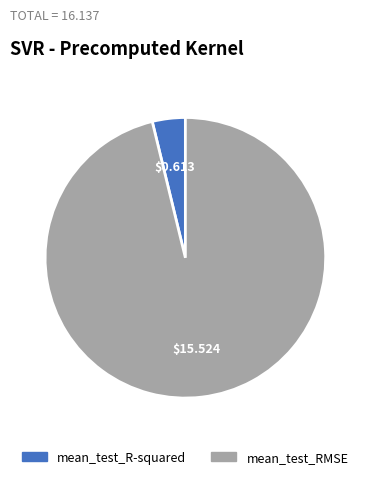

Between mean_test_RMSE and mean_test_R-squared, which is larger?

mean_test_RMSE